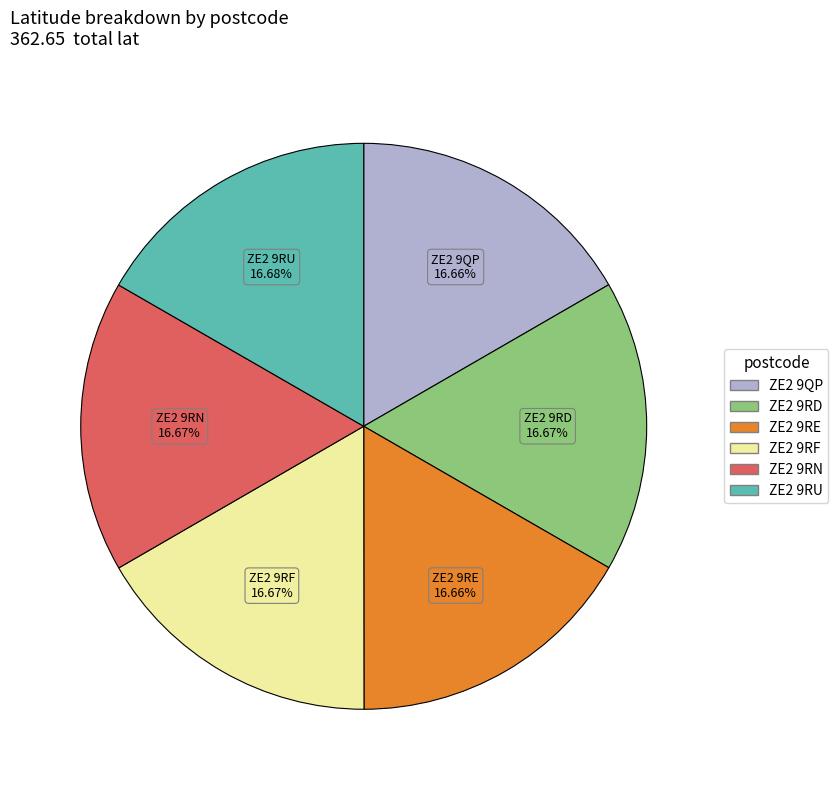

Does any single category account for the majority?

No